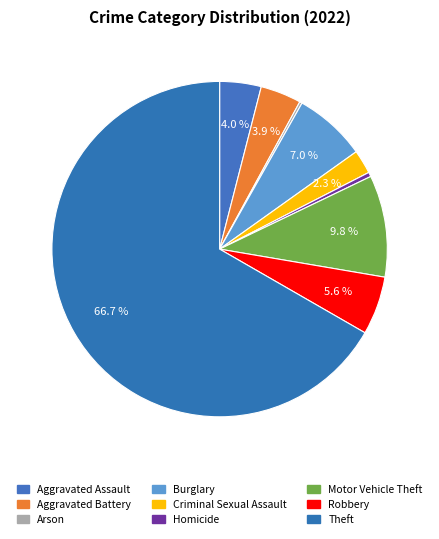

What is the ratio of the value at Aggravated Battery to the value at Arson?

16.2